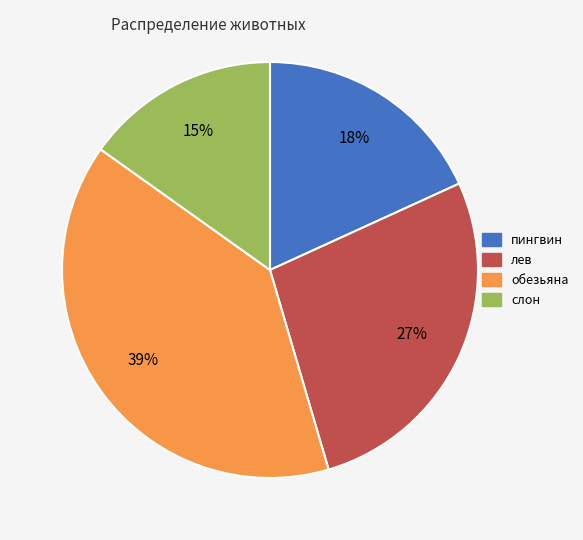

Does пингвин represent more than half of the total?

No